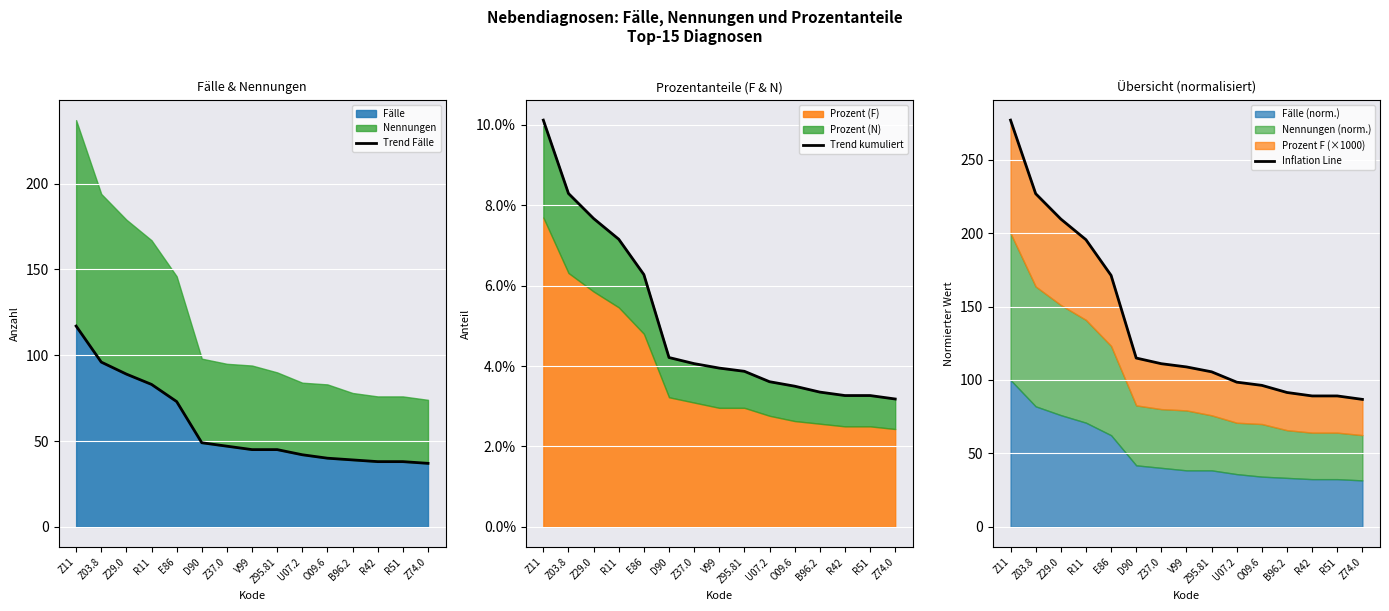

What is the total value across all series at E86?

244.3